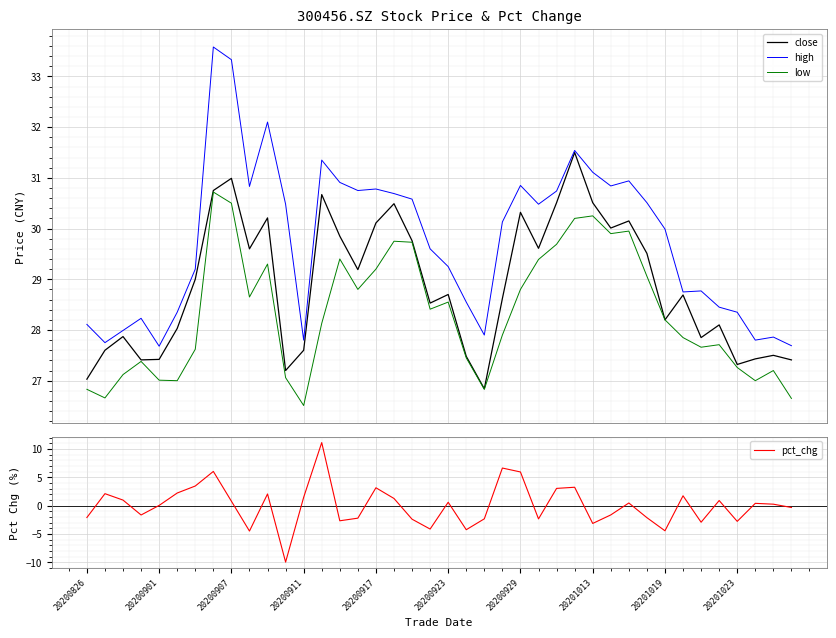

What is the highest value of the high series?

33.6